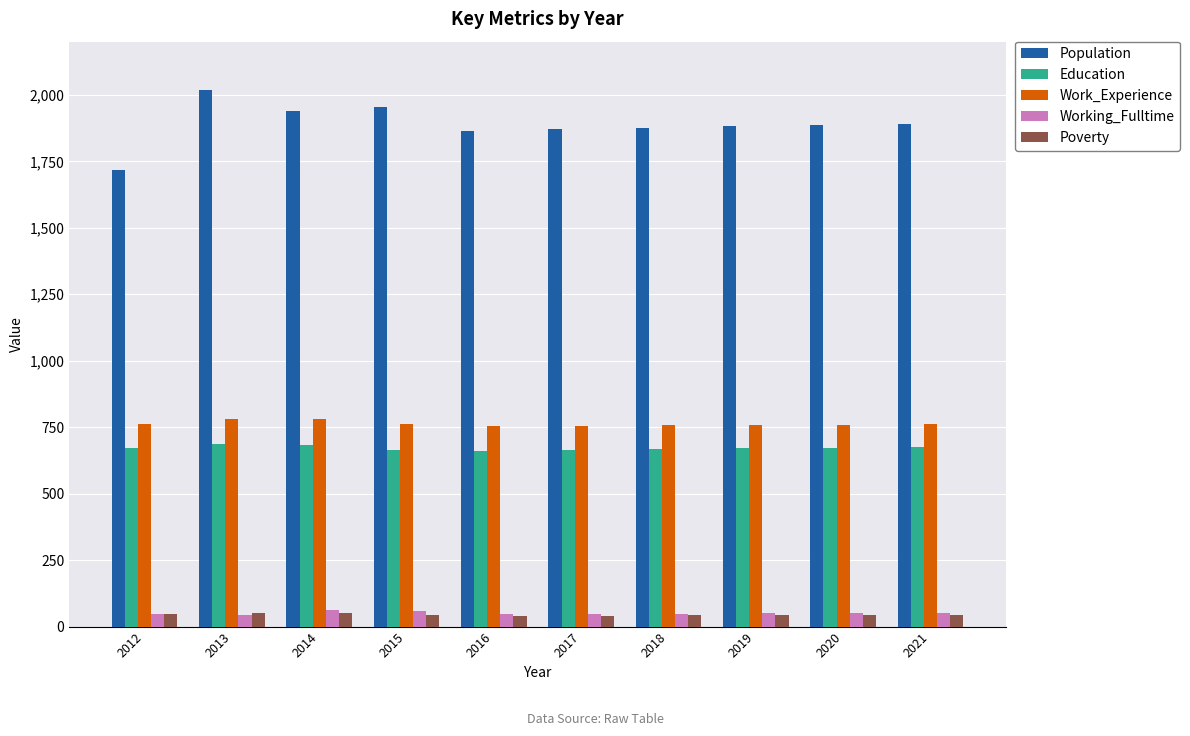

Which series has the largest range (max minus min)?

Population